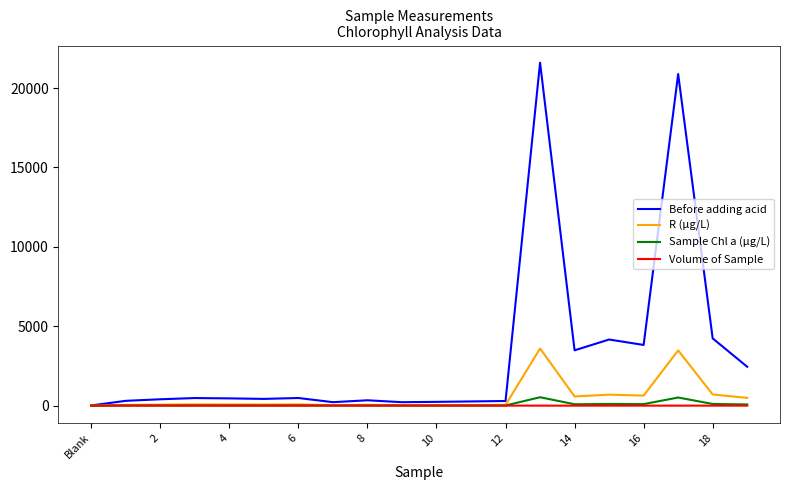

Which series has the largest range (max minus min)?

Before adding acid